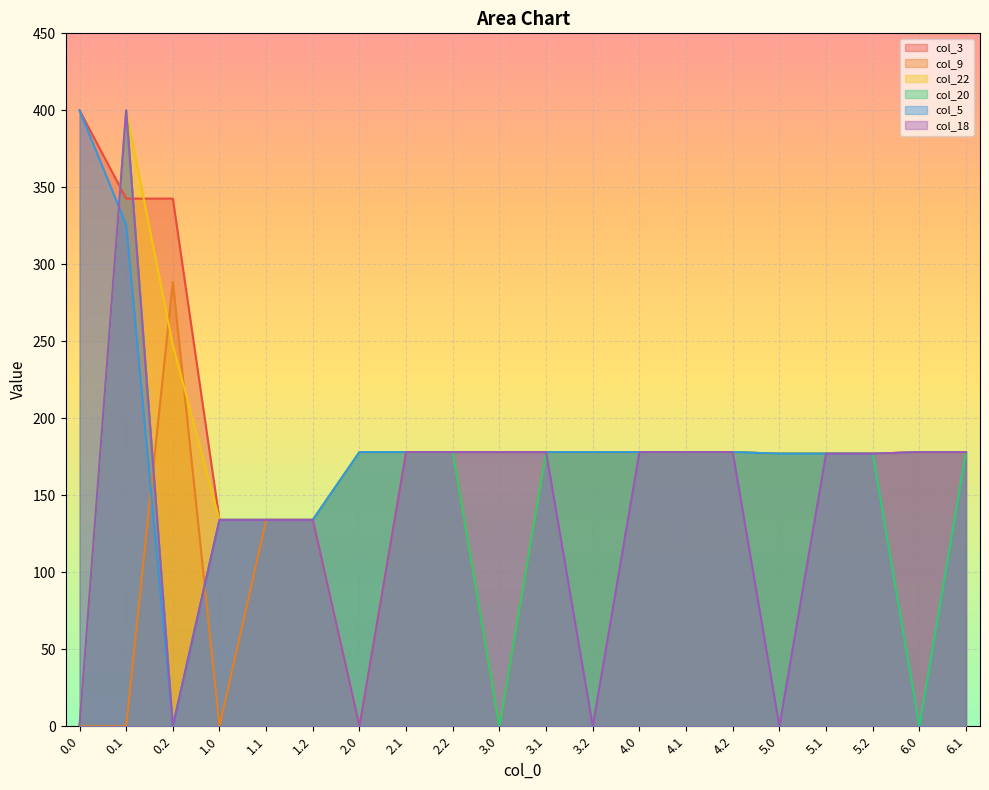

How many interior local peaks does the col_18 series have?

1